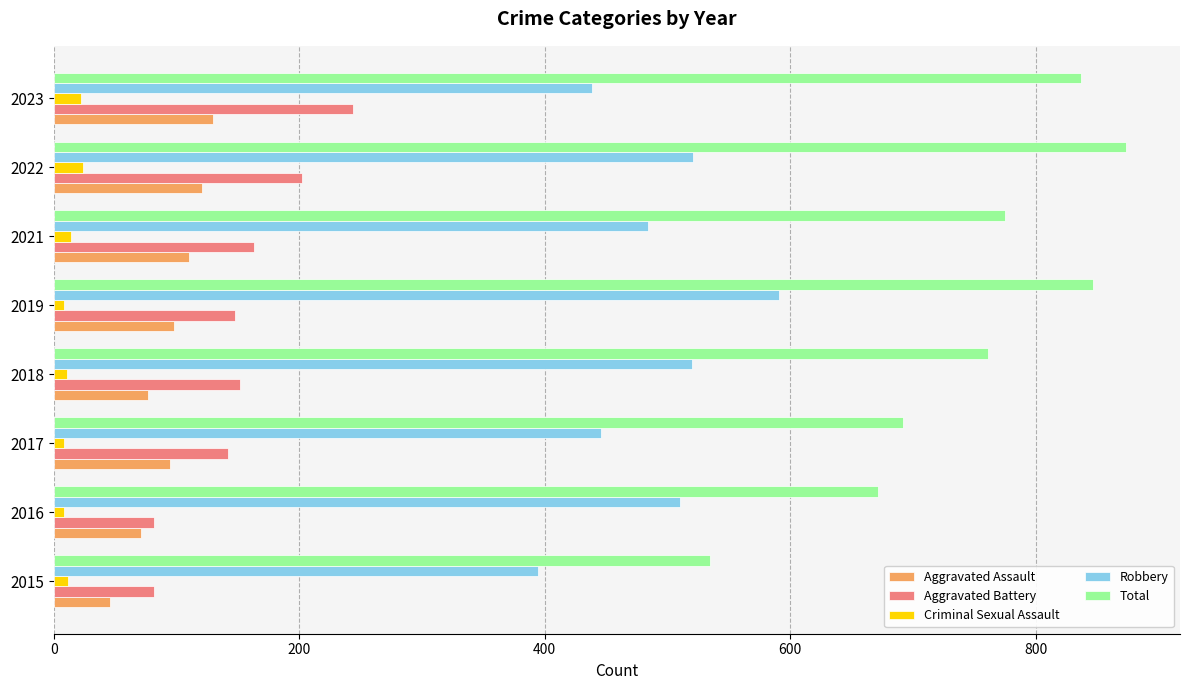

How many distinct data groups are displayed?

5